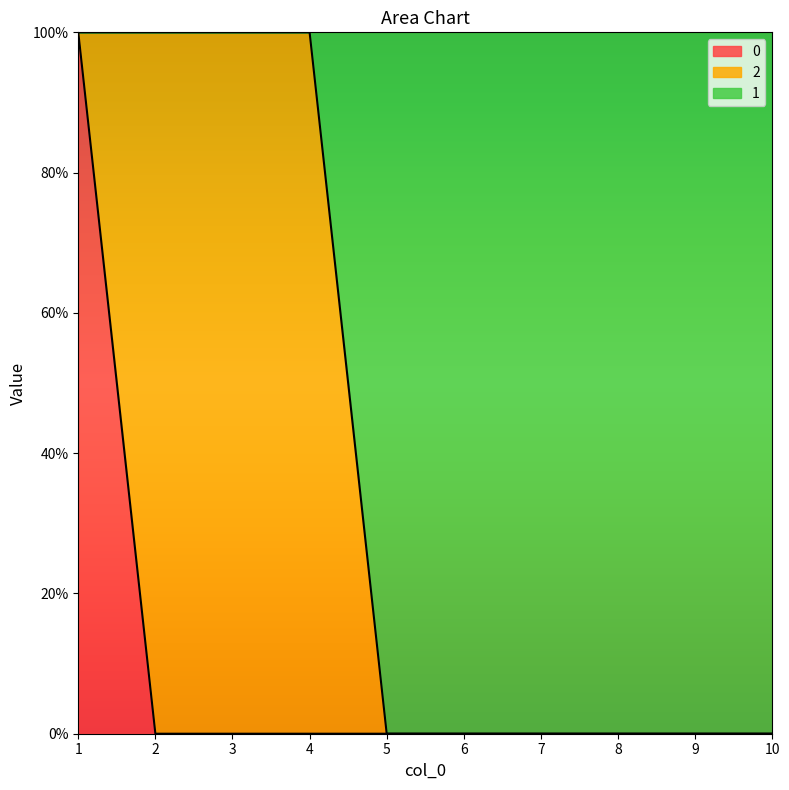

Is it true that 0 equals 0 at 4?

True